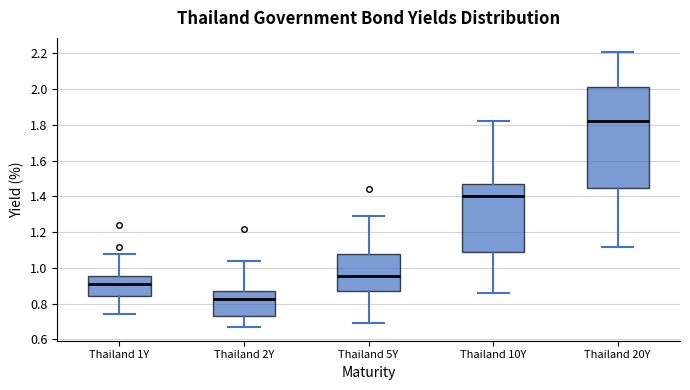

Reading left to right, read every box against the y-axis: the position of its median line, the range the box covers, and the ends of its whiskers. The values are not printed on the chart, so give them approximately, as read against the axis.

Thailand 1Y: median 0.92, box 0.84 to 0.96, whiskers 0.74 to 1.08
Thailand 2Y: median 0.82, box 0.74 to 0.88, whiskers 0.68 to 1.04
Thailand 5Y: median 0.96, box 0.88 to 1.08, whiskers 0.70 to 1.30
Thailand 10Y: median 1.40, box 1.08 to 1.48, whiskers 0.86 to 1.82
Thailand 20Y: median 1.82, box 1.46 to 2.02, whiskers 1.12 to 2.22